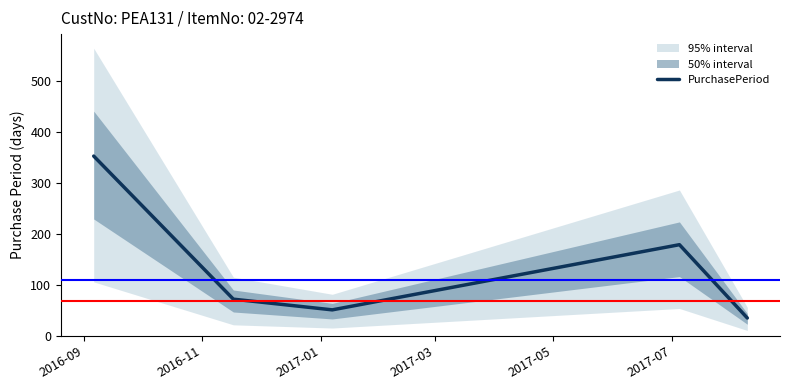

Reading right to left, extract all data points from this chart.

35	179	51	72	353